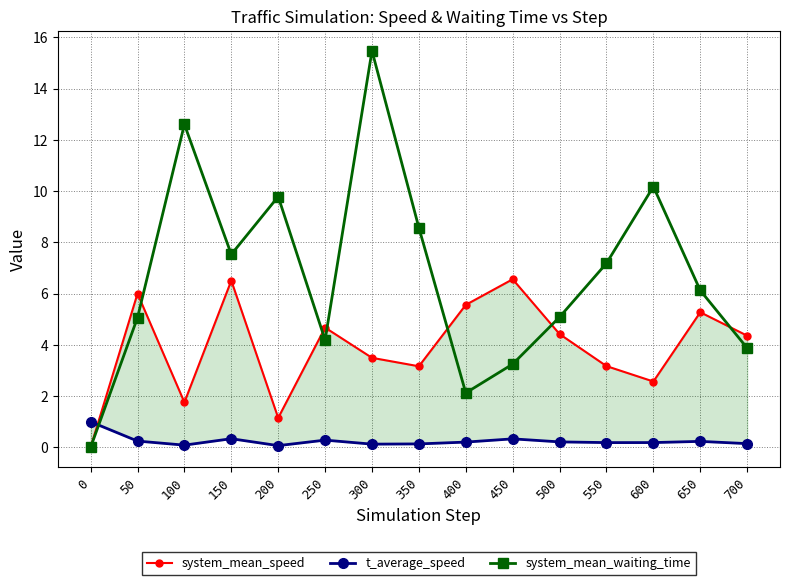

At which category does system_mean_waiting_time reach its first local valley?

150